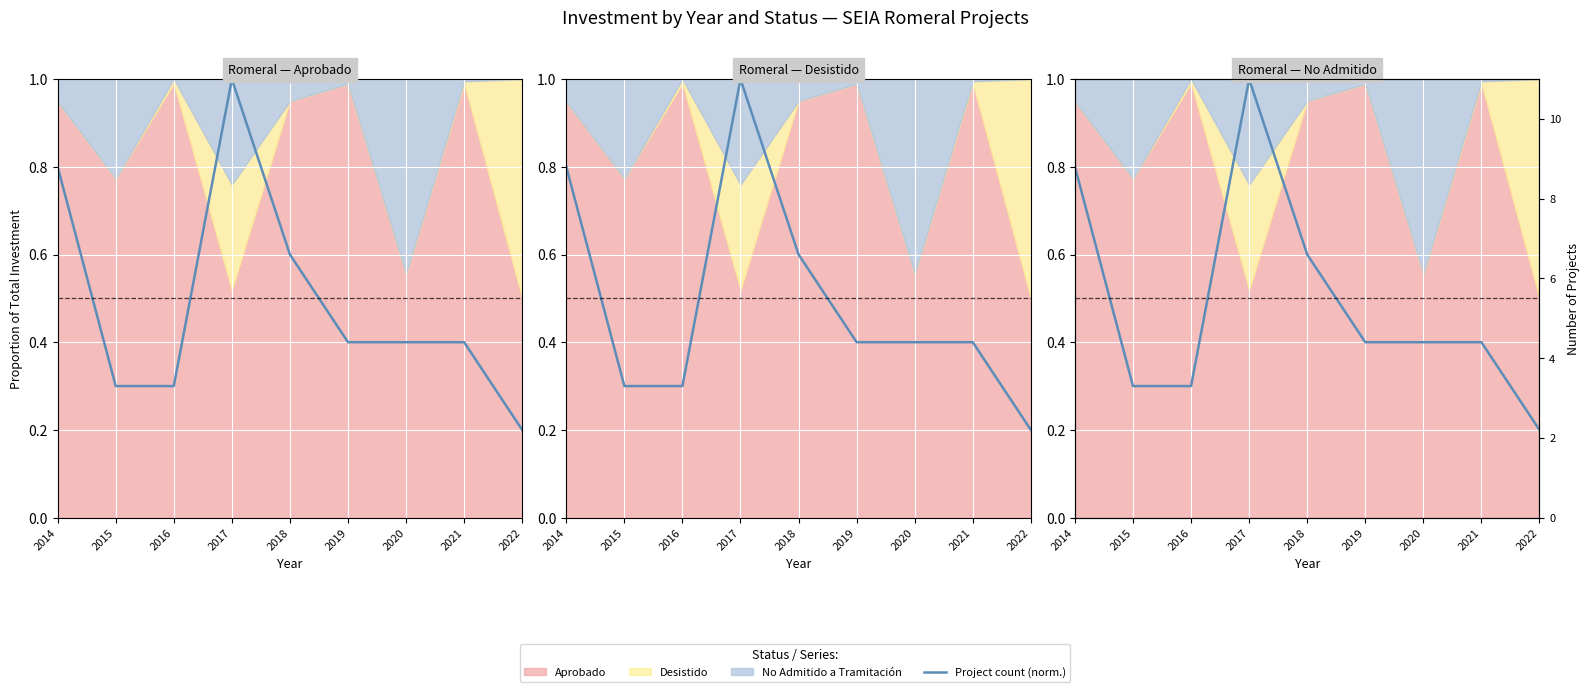

Reading left to right, extract all data points from this chart.

2014=0.8	2015=0.3	2016=0.3	2017=1.0	2018=0.6	2019=0.4	2020=0.4	2021=0.4	2022=0.2